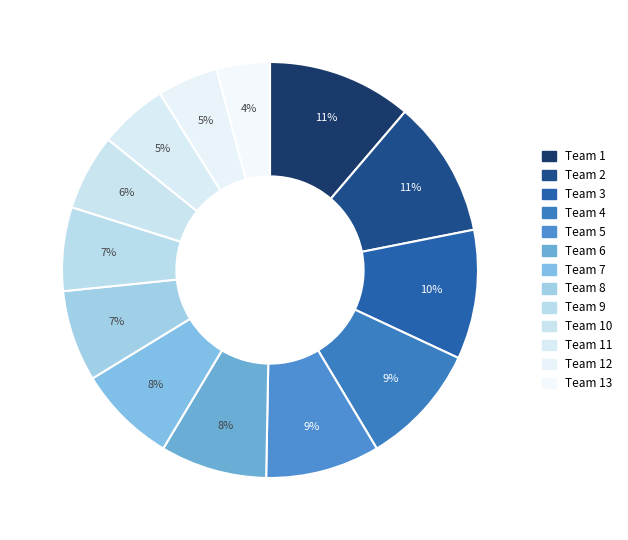

What percentage is NOT represented by Team 12?

95.3%